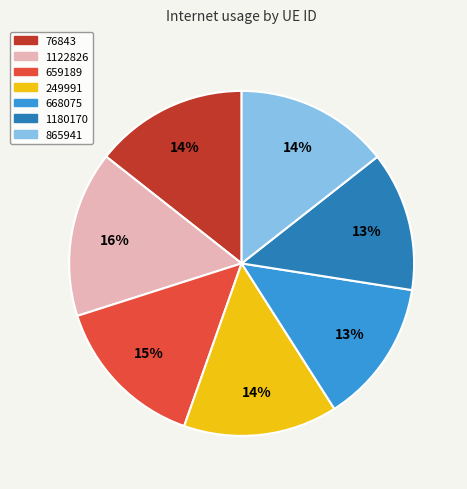

Is it true that 865941 is 6% of the pie?

False